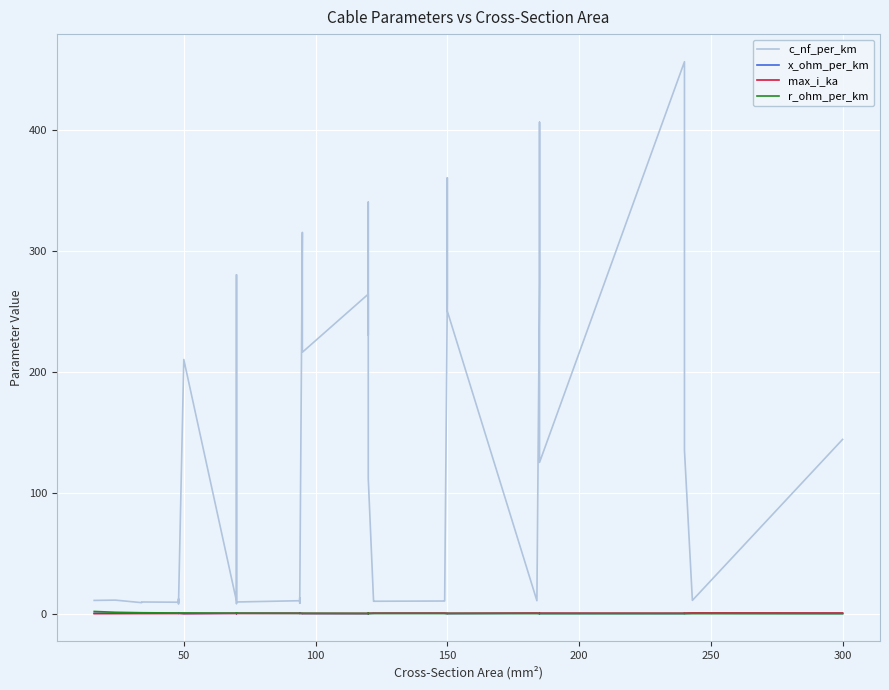

True or false: c_nf_per_km and x_ohm_per_km intersect in this chart.

False